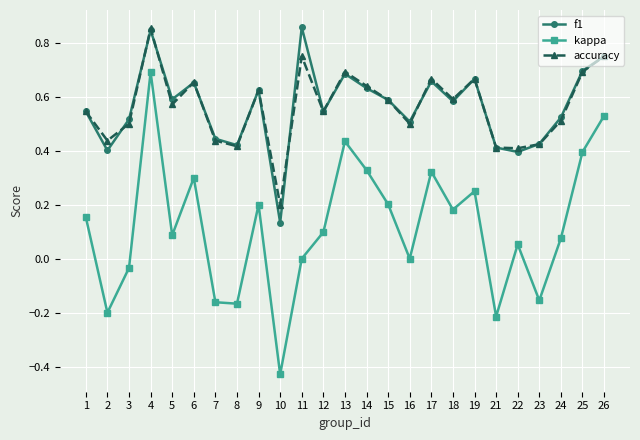

Which category has the lowest value in the f1 series?

10